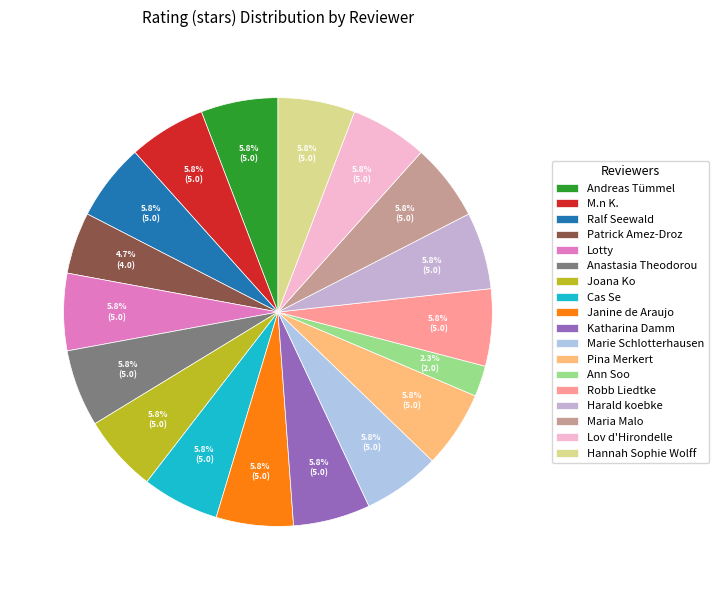

What is the total percentage of Janine de Araujo and Lov d'Hirondelle?

11.6%